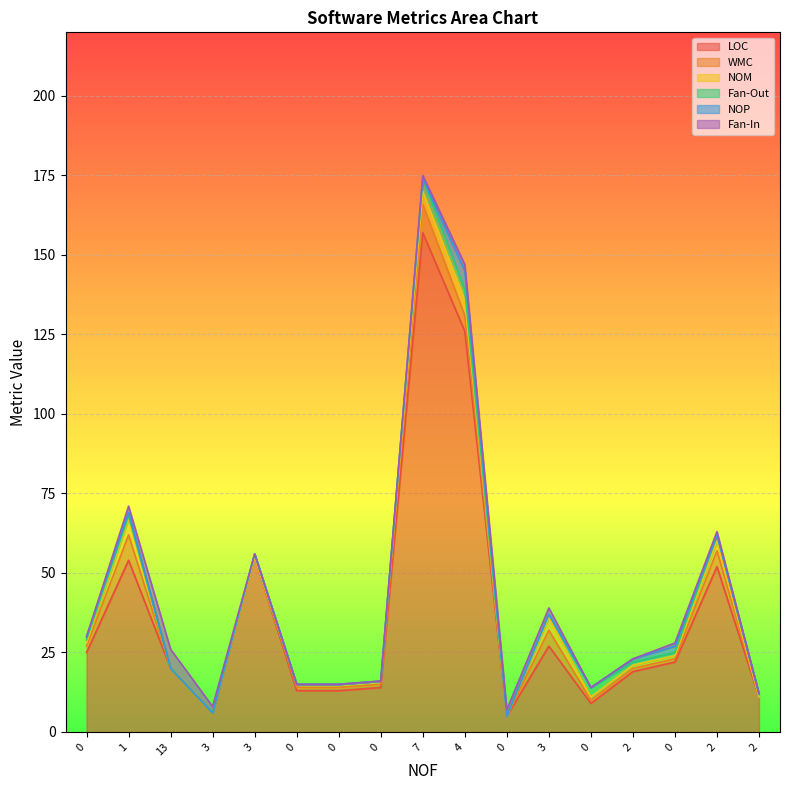

What is the difference between the maximum and second lowest values in the Fan-In series?

6